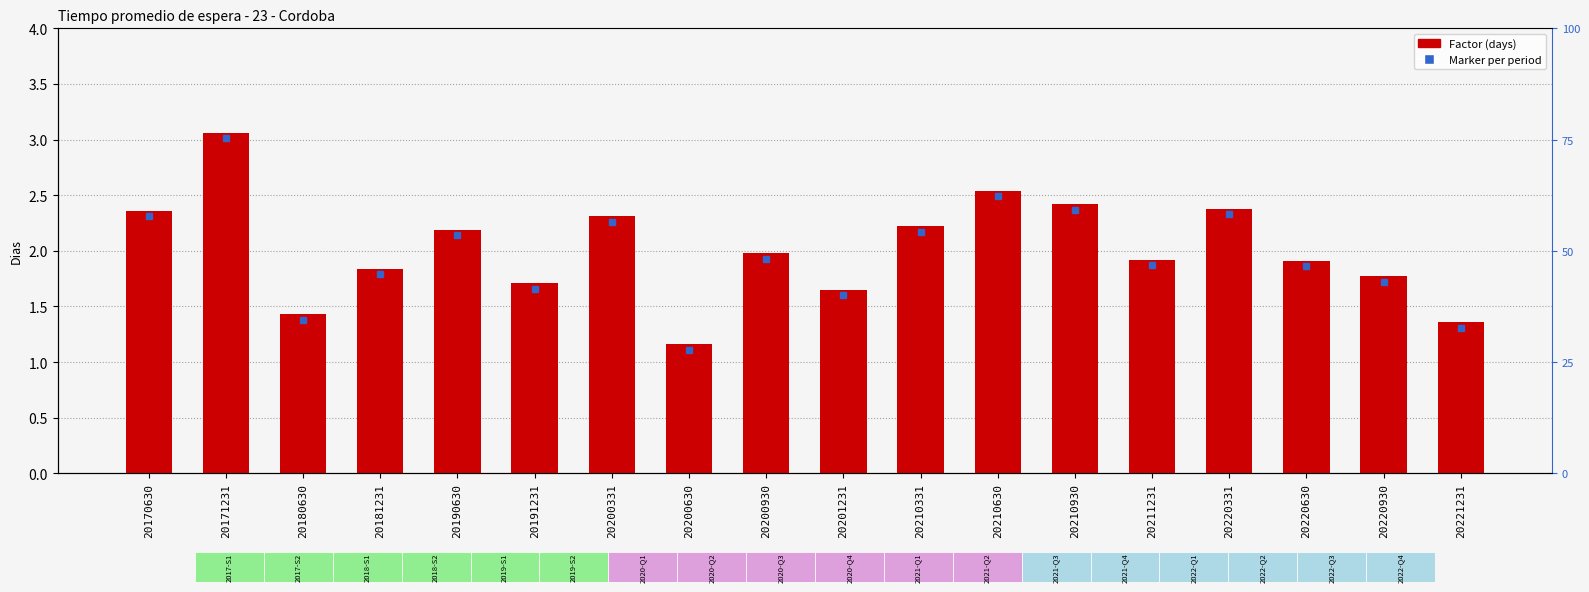

Which label corresponds to the largest value in the chart?

20171231